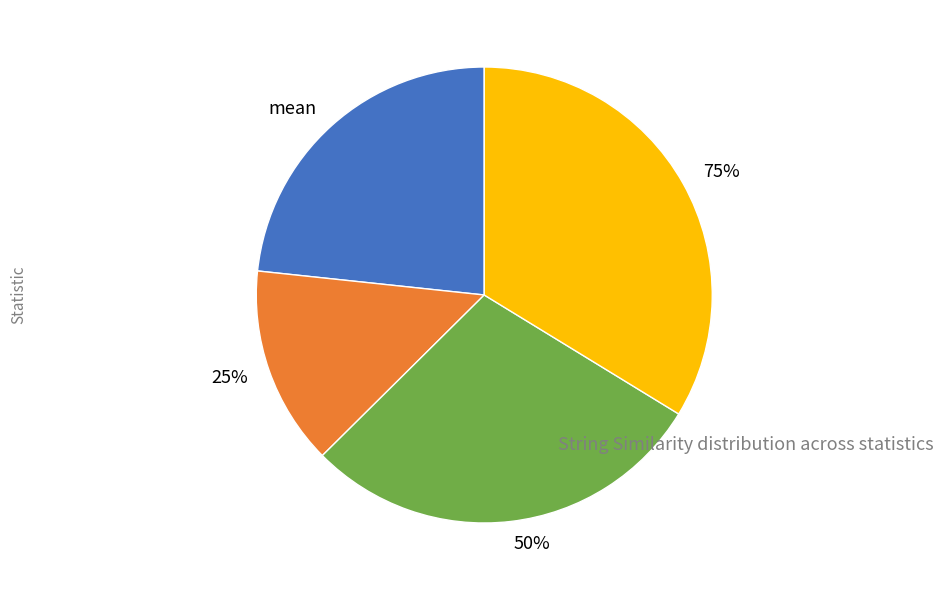

To the nearest percent, what is the difference between the mean and 25% slice percentages?

9%